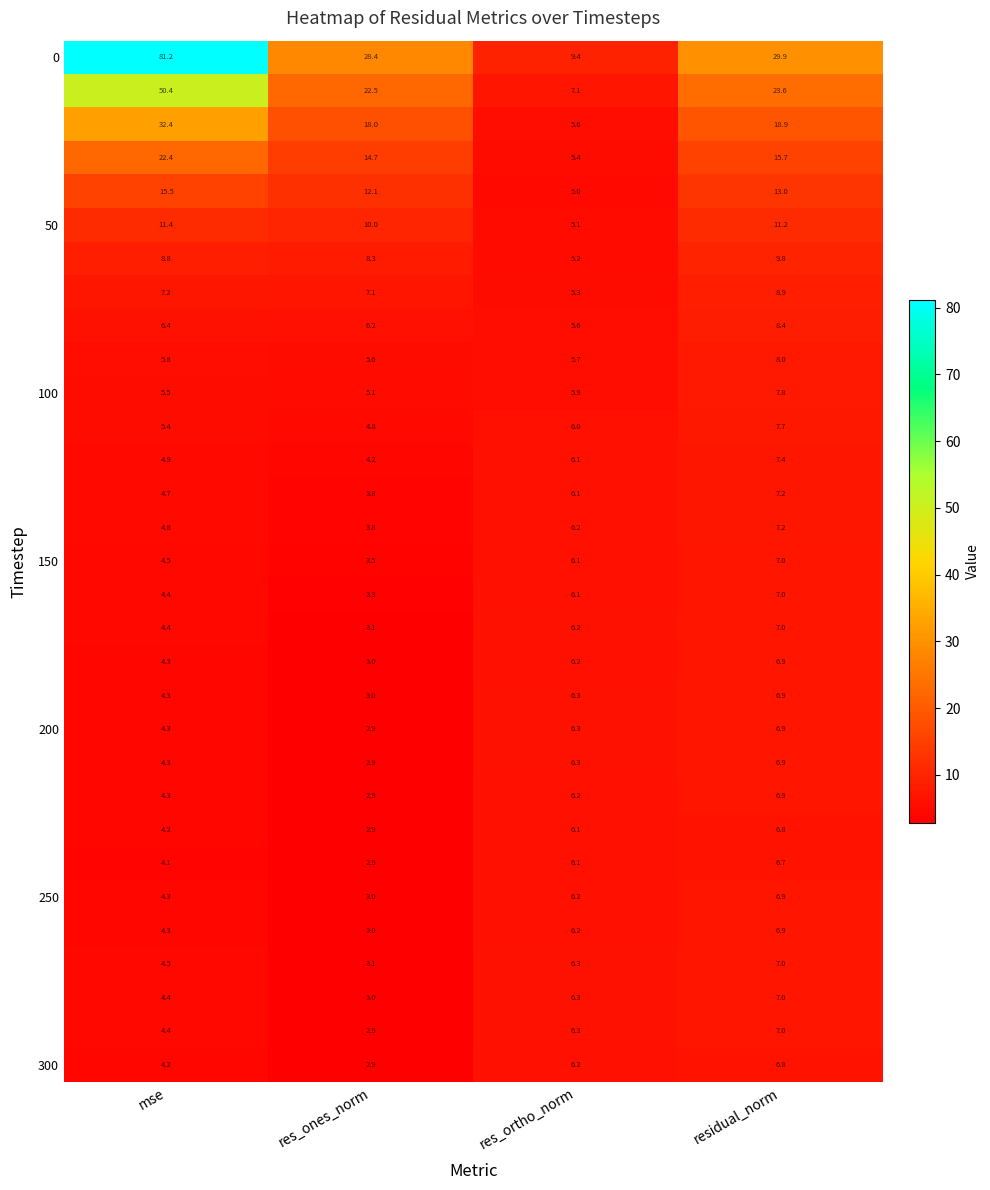

Which label corresponds to the largest value in the chart?

mse